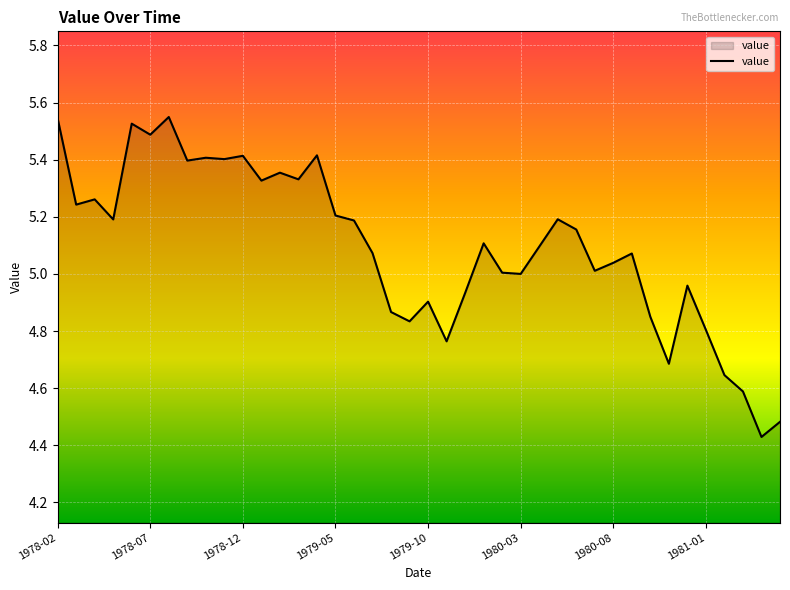

How many lines are shown in the chart?

1